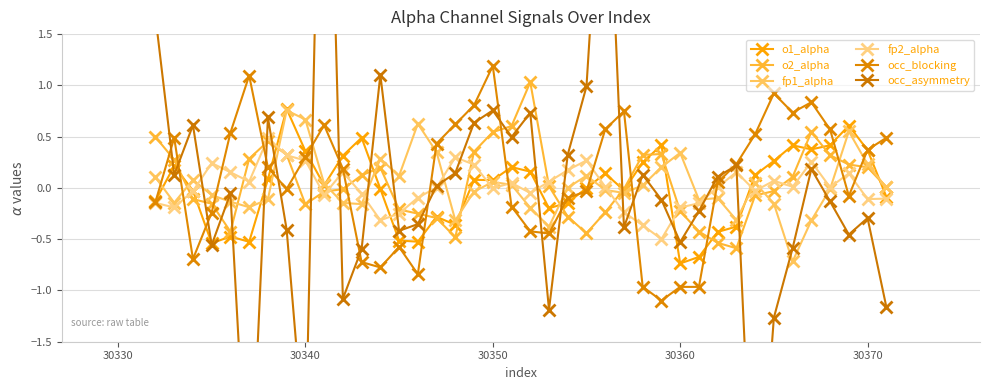

Which series has the widest spread of Y values?

occ_asymmetry